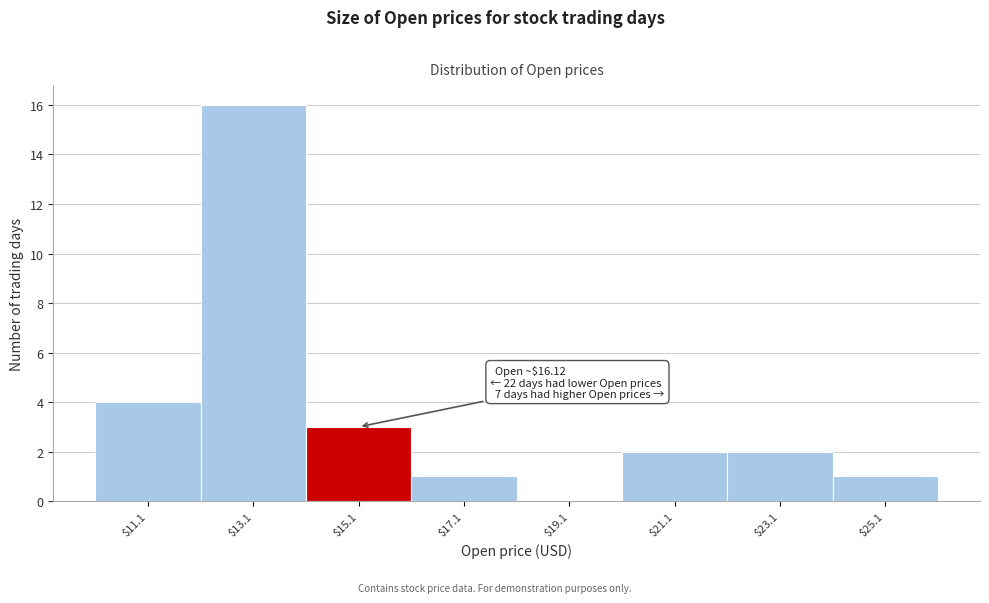

True or false: the data shows 1 at $25.1.

True